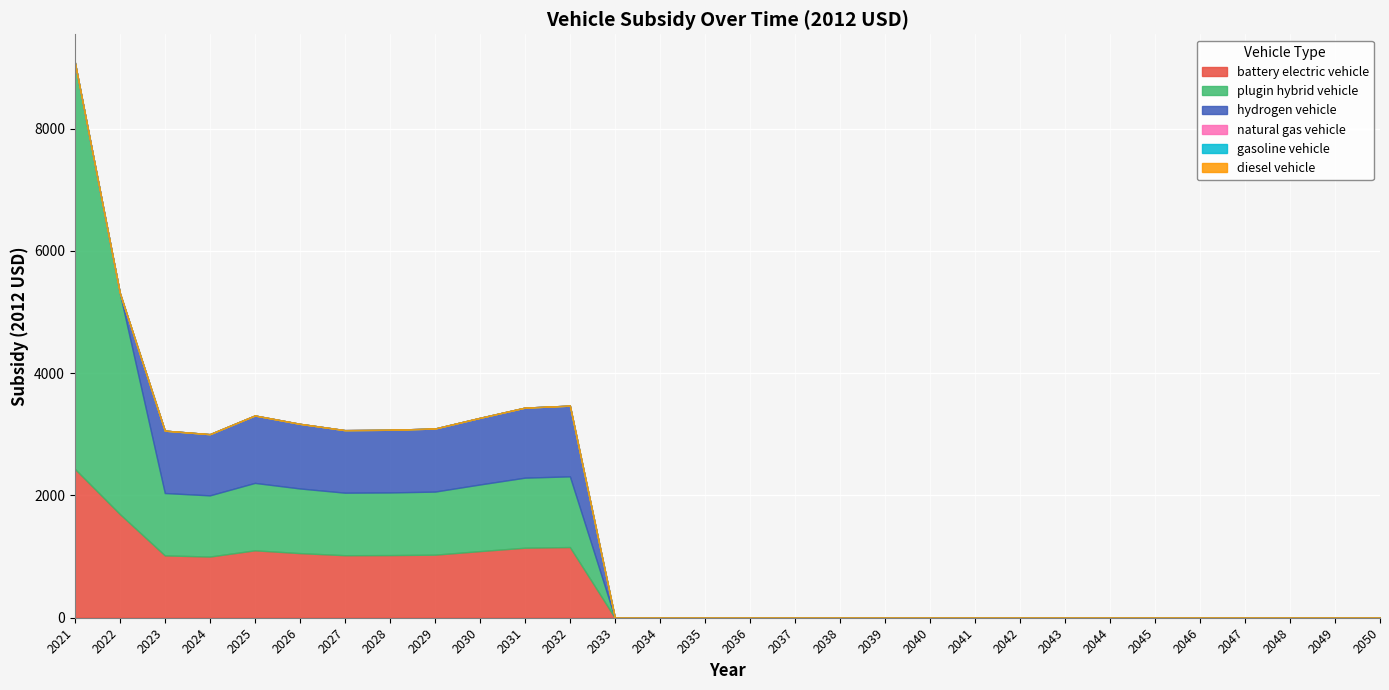

Is the value of natural gas vehicle at 2027 greater than the value of hydrogen vehicle at 2024?

No